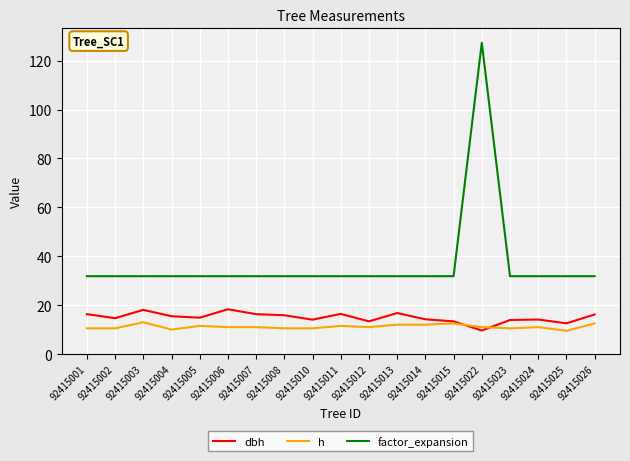

True or false: factor_expansion and dbh cross at least once.

False